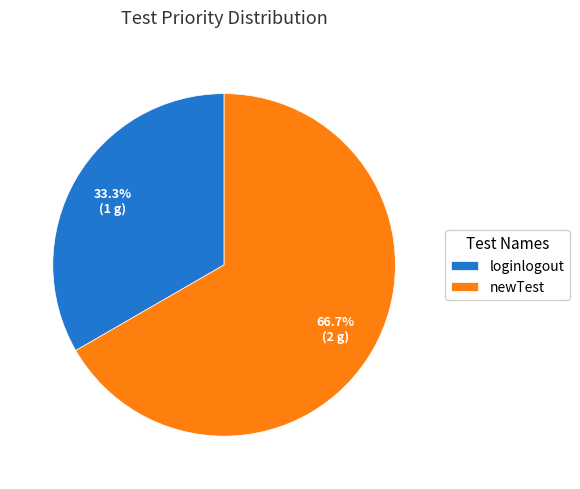

Is it true that newTest is 67% of the pie?

True